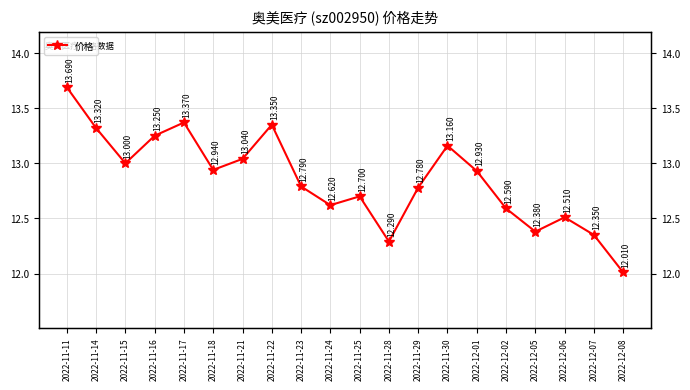

How many points are lower than both their immediate neighbors (excluding endpoints)?

5